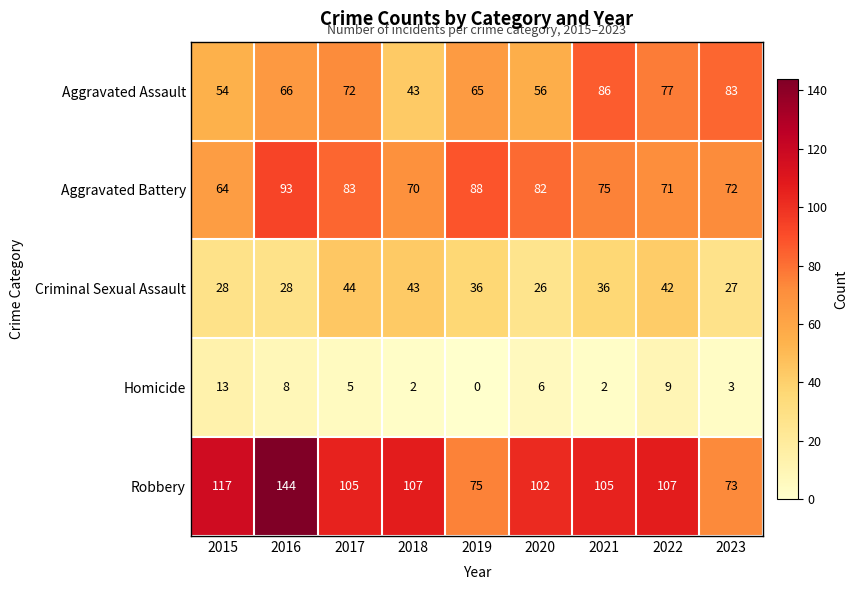

What is the difference between the maximum and minimum values in the Criminal Sexual Assault series?

18